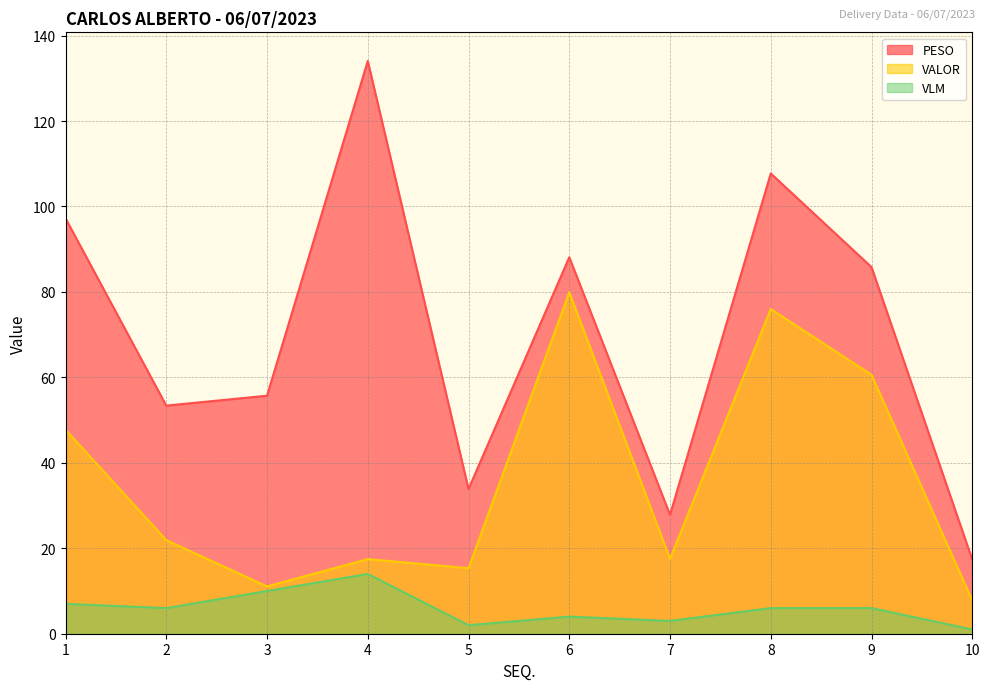

Count the number of data series in this chart.

3